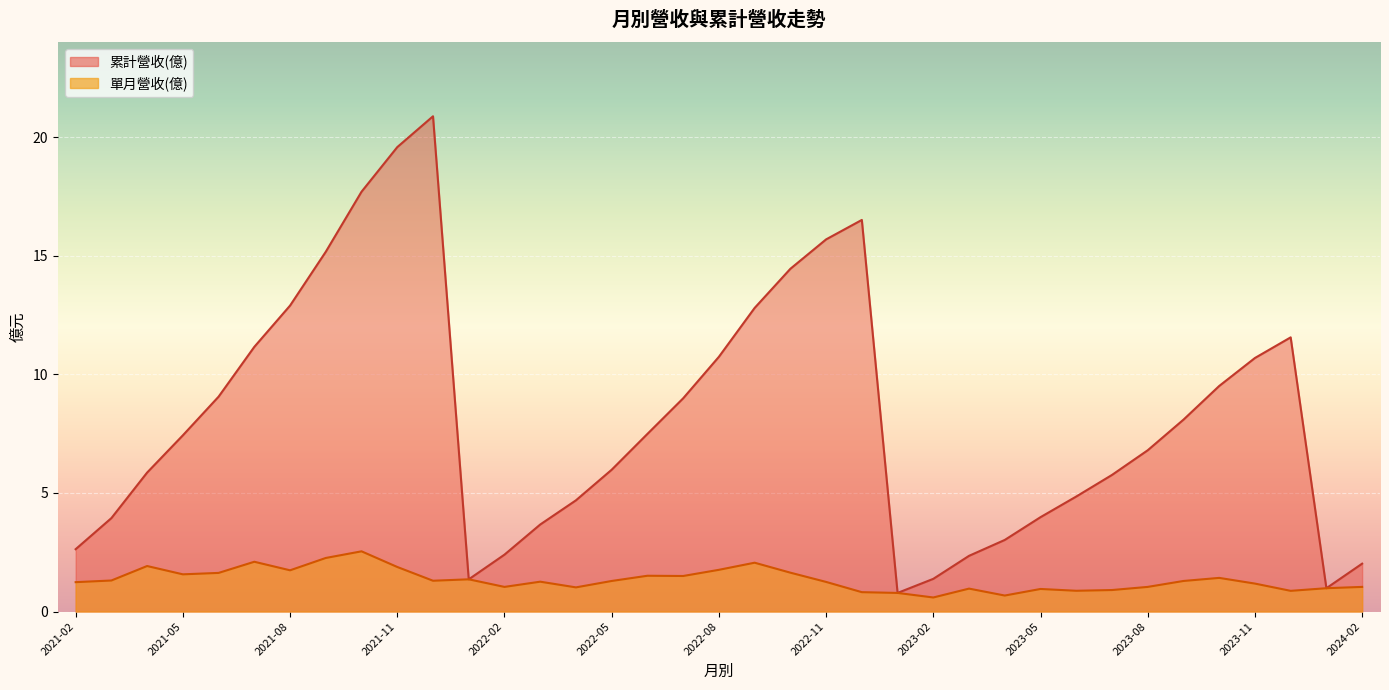

How many data points does each series have?

37